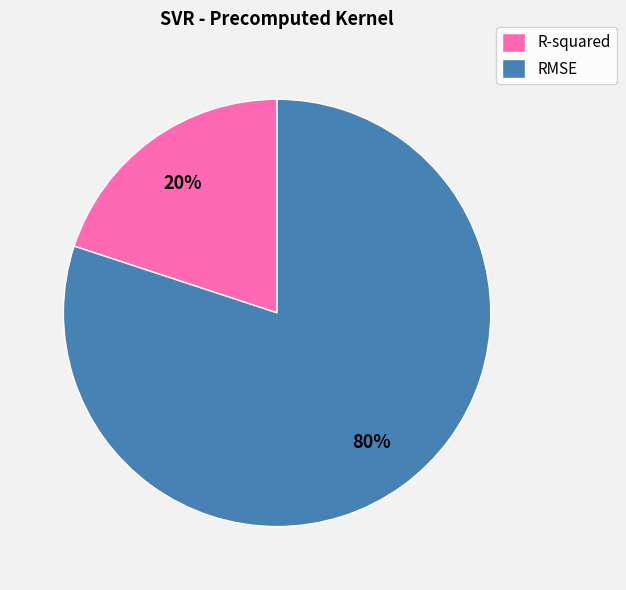

What is the largest slice in the pie chart?

RMSE